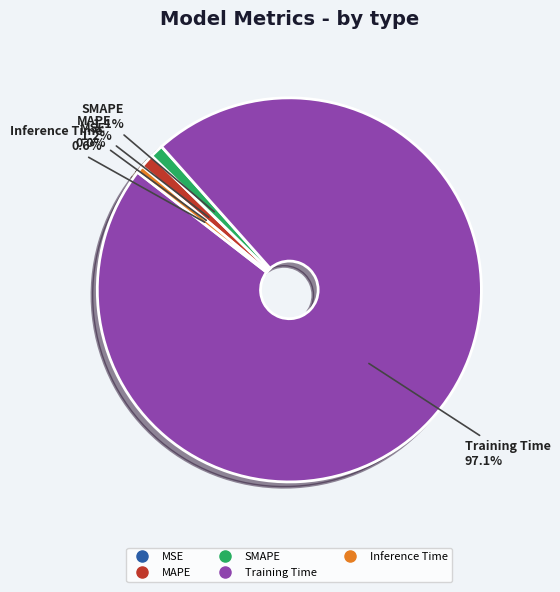

The SMAPE slice represents 1% of the pie. True or false?

True